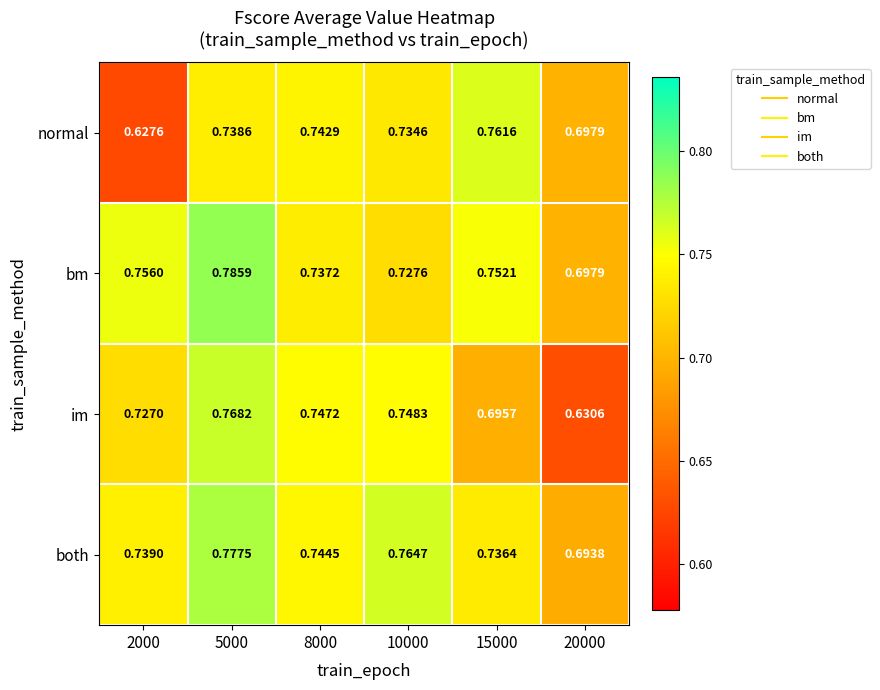

Which series has the widest spread of values?

im